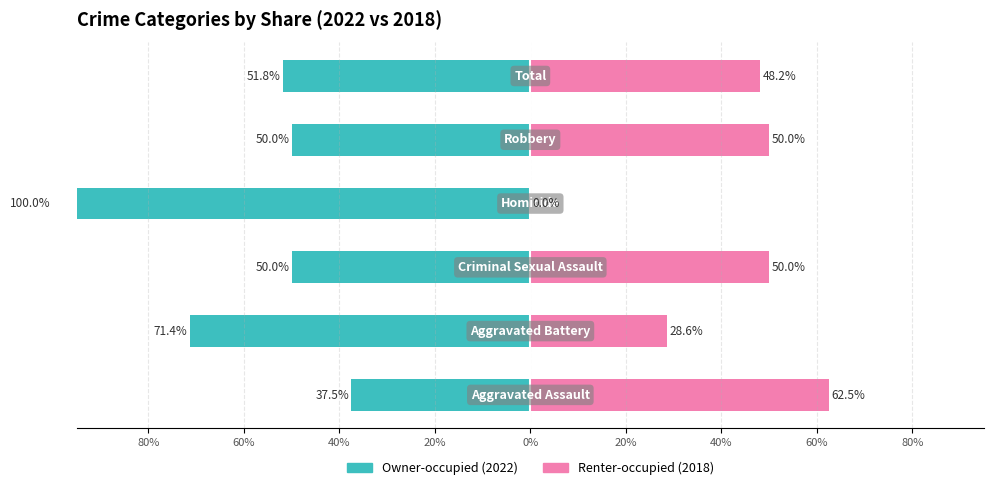

Reading right to left, what are all the values shown in this chart?

Owner-occupied: -51.8	-50.0	-100.0	-50.0	-71.4	-37.5
Renter-occupied: 48.2	50.0	0.0	50.0	28.6	62.5